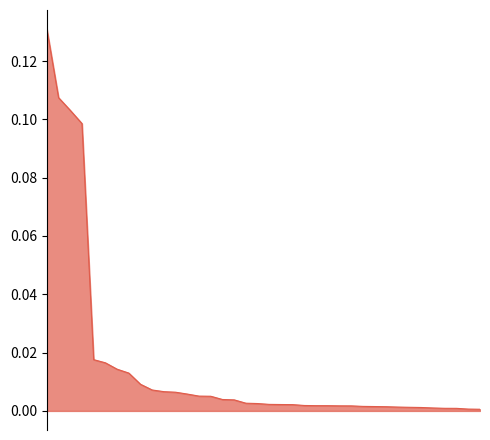

Does the chart have visible grid lines?

No